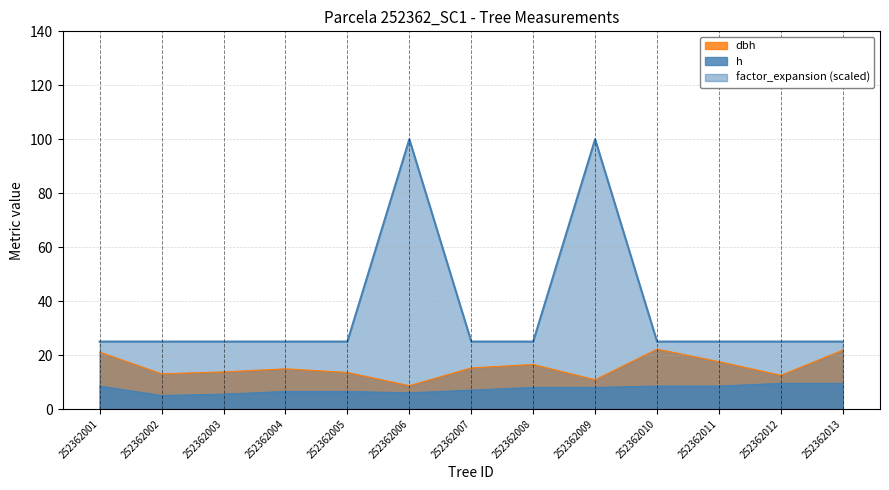

The value of dbh at 252362007 is 3.3. True or false?

False